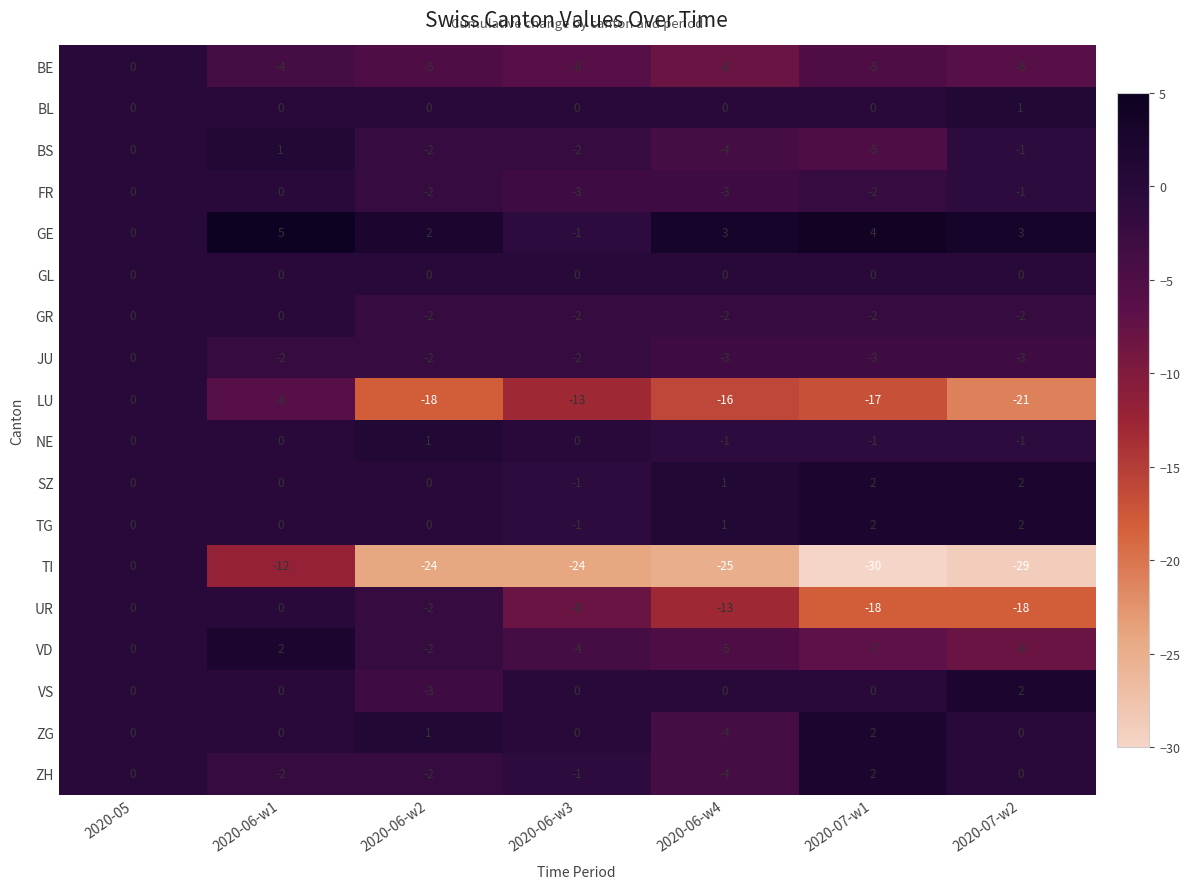

Where is TI nearest to the value -15?

2020-06-w1